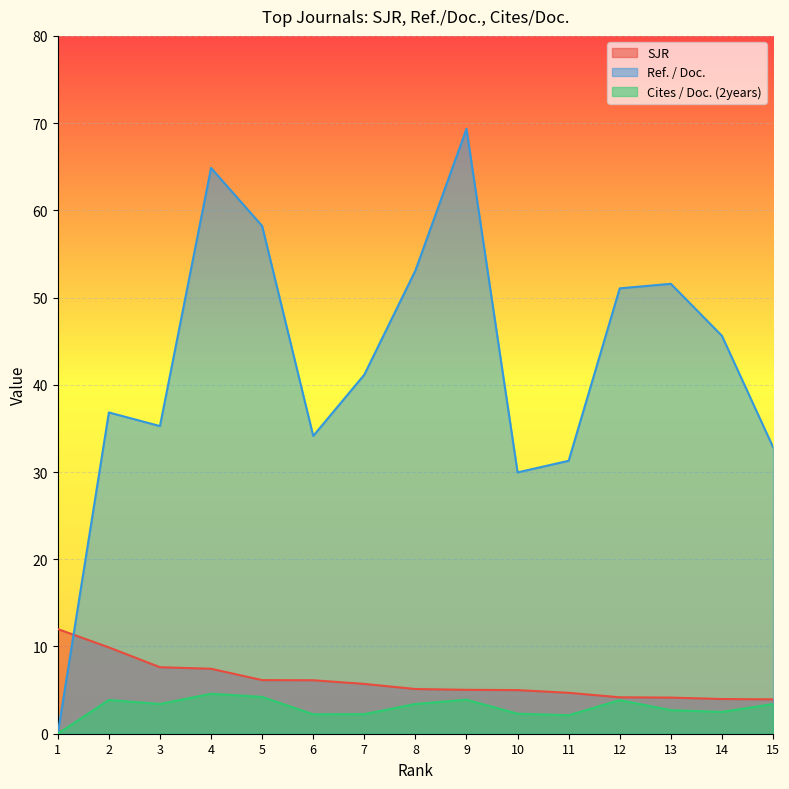

Reading left to right, transcribe all the data shown in this chart.

SJR: 12.0	9.9	7.6	7.4	6.1	6.1	5.7	5.1	5.0	5.0	4.7	4.2	4.1	4.0	3.9
Ref. / Doc.: 0.0	36.8	35.3	64.9	58.2	34.1	41.2	53.1	69.3	30.0	31.3	51.1	51.6	45.6	32.9
Cites / Doc. (2years): 0.0	3.9	3.4	4.6	4.2	2.2	2.2	3.4	3.9	2.3	2.1	3.9	2.7	2.5	3.4